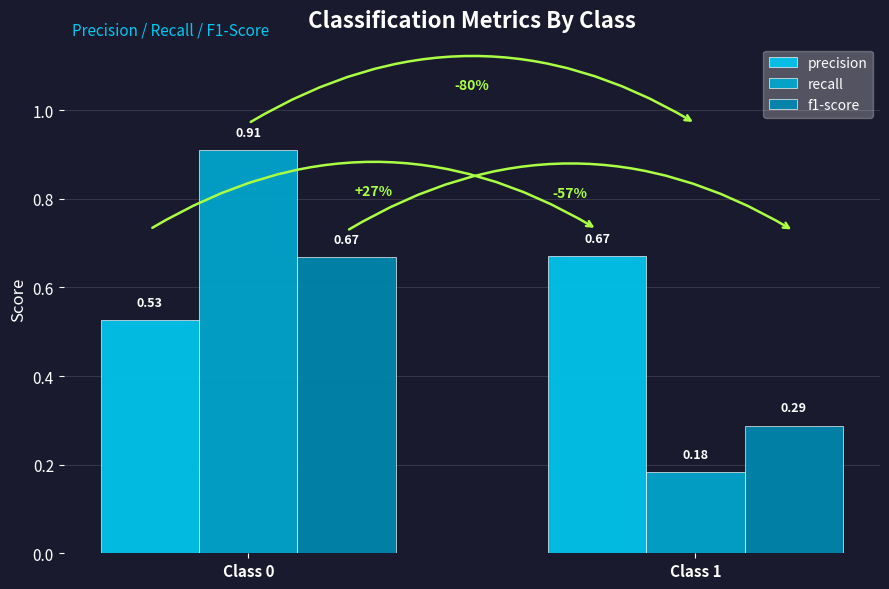

What is the sum of all f1-score values?

1.0